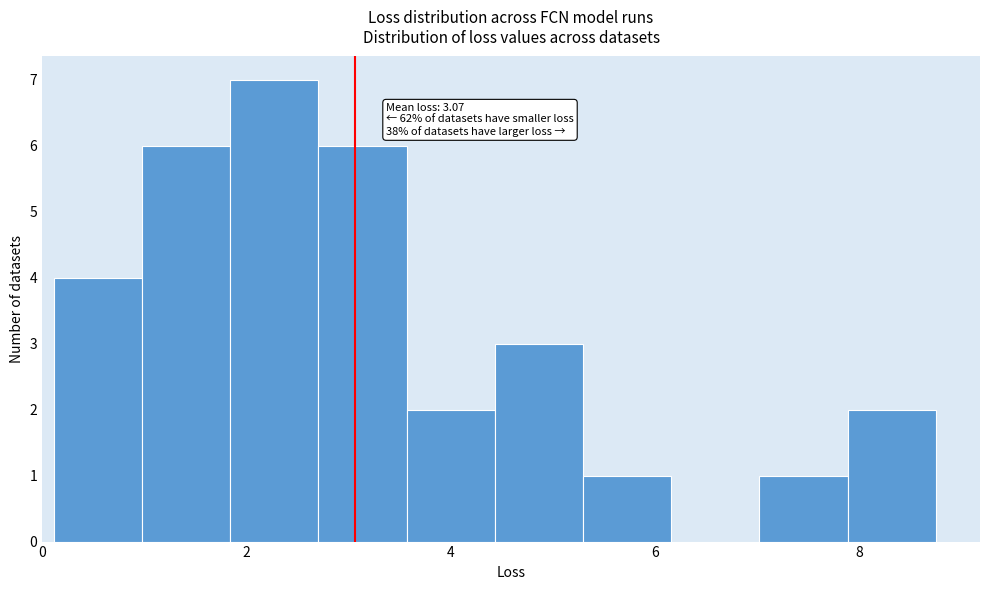

Which range on the x-axis has the tallest bar?

1.8 to 2.8